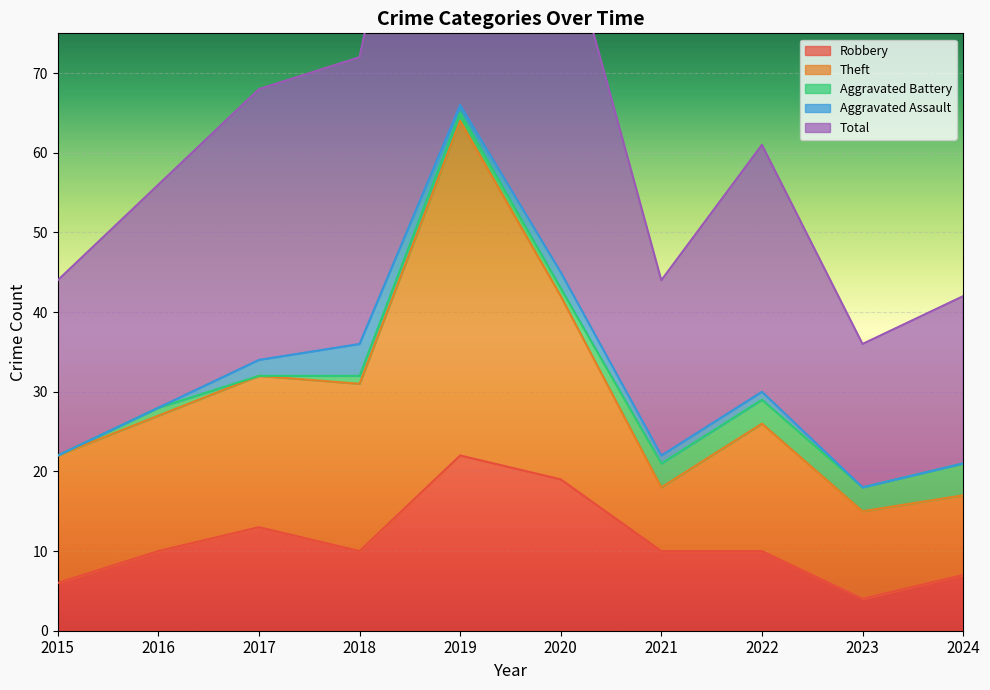

True or false: Aggravated Assault has a value of 2 at 2018.

False